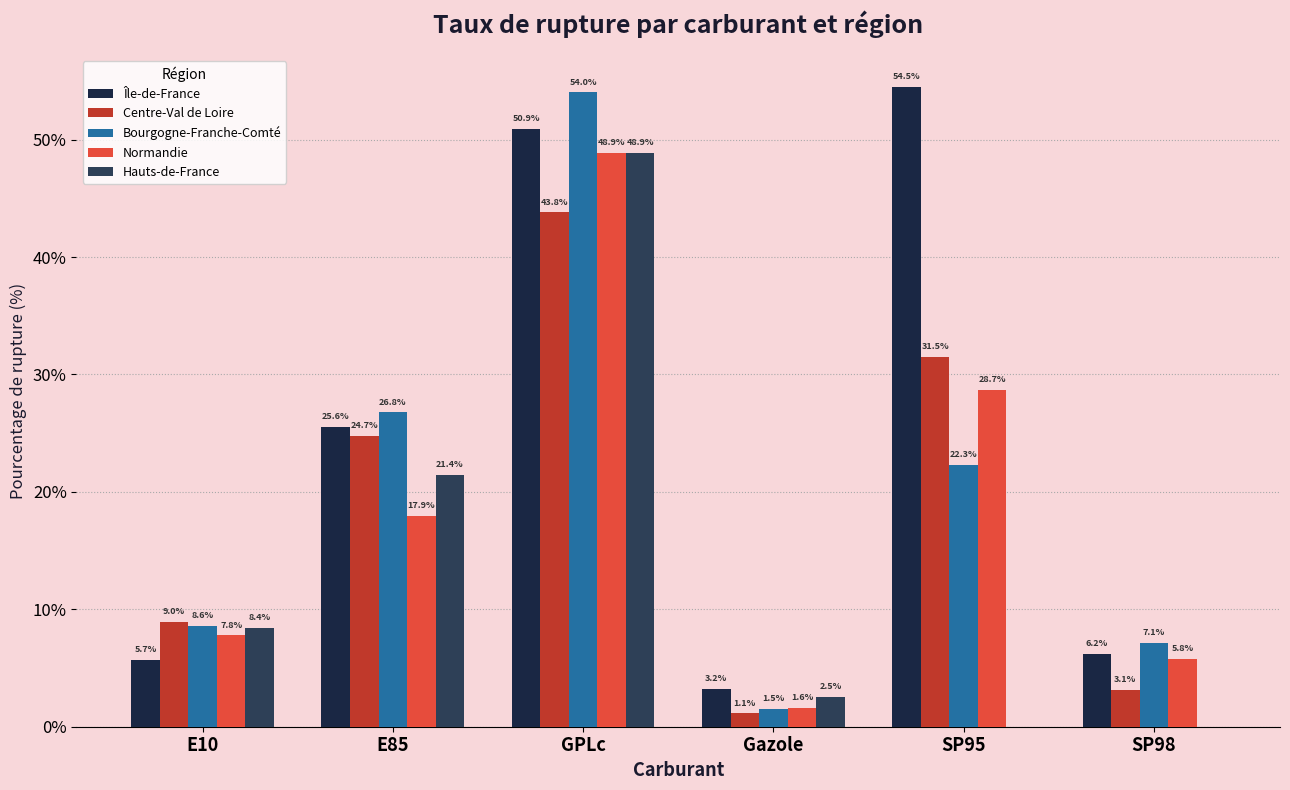

Are the bars grouped side by side (vs. stacked)?

Yes